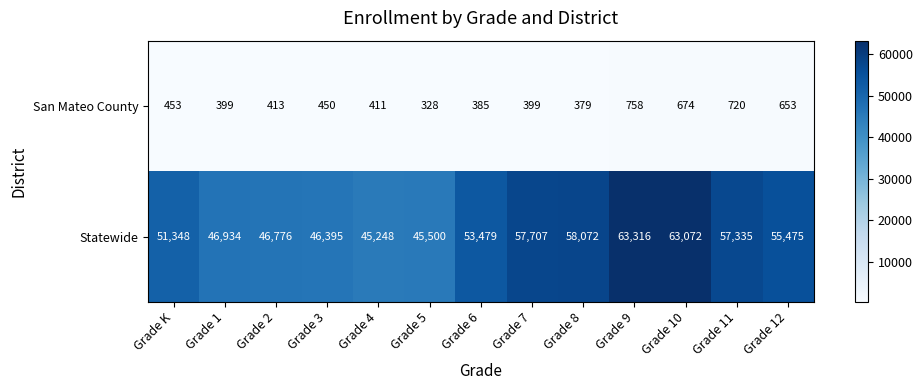

Reading right to left, list all the values displayed in this chart.

San Mateo County: 653	720	674	758	379	399	385	328	411	450	413	399	453
Statewide: 55475	57335	63072	63316	58072	57707	53479	45500	45248	46395	46776	46934	51348